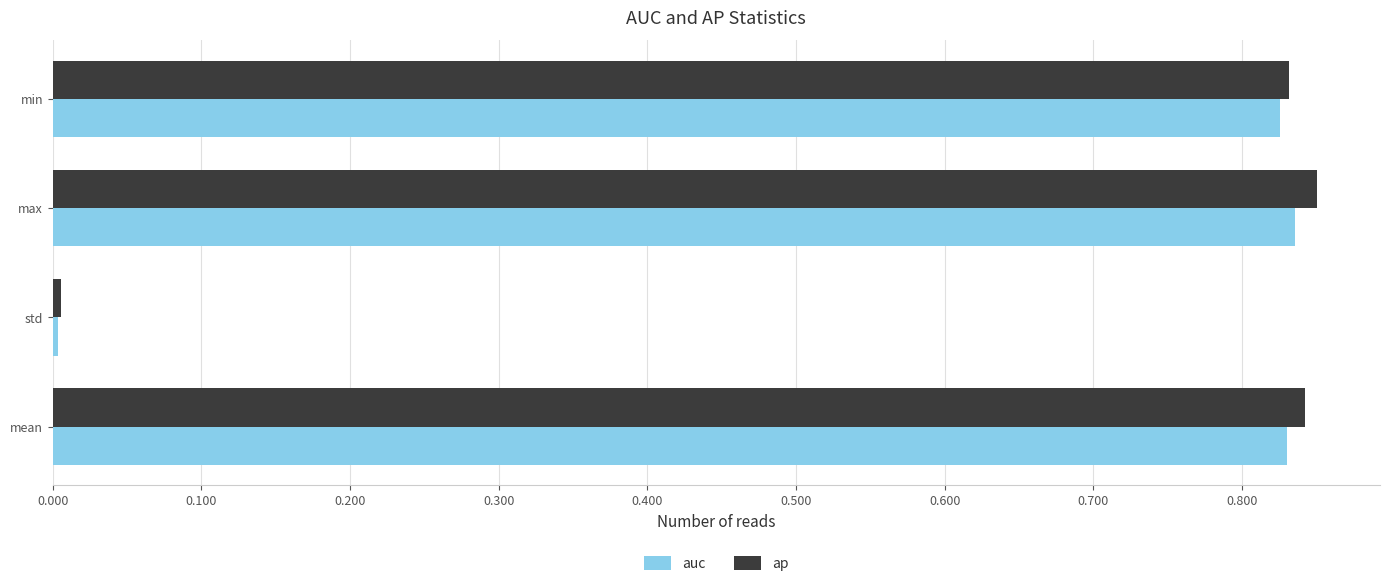

Is the value of auc at mean greater than the value of ap at std?

Yes